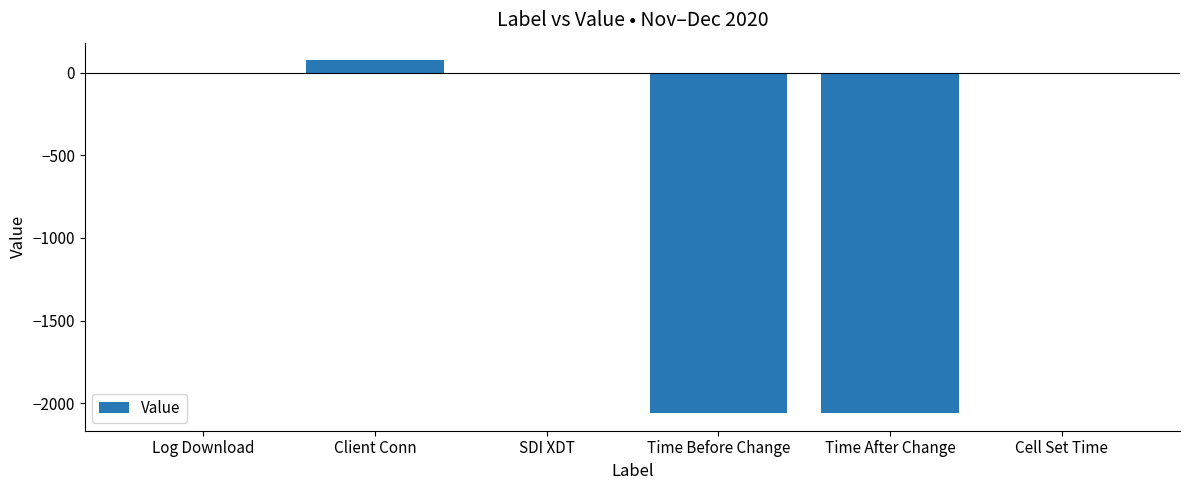

Which label corresponds to the largest value in the chart?

Client Conn